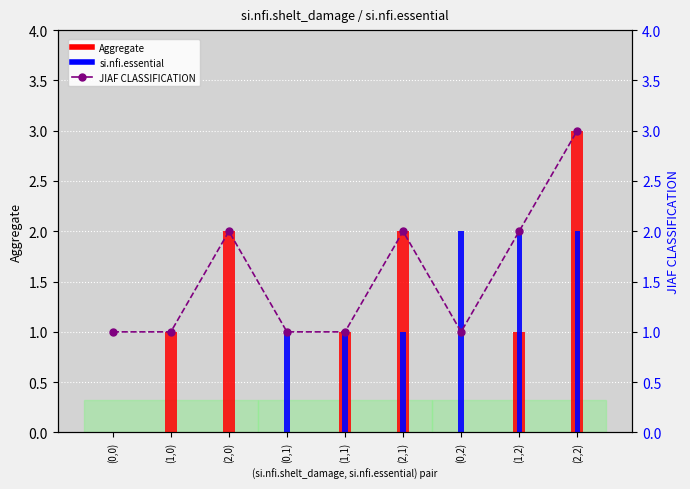

What is the minimum value for JIAF CLASSIFICATION?

1